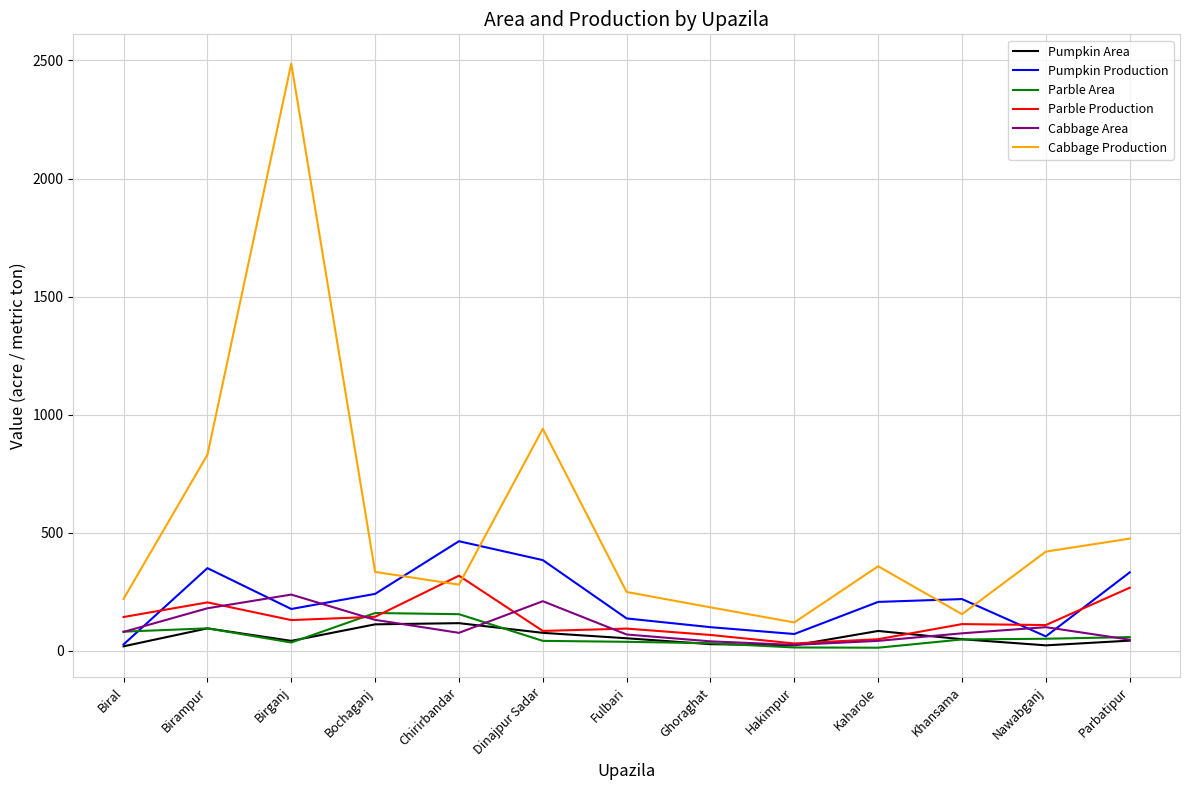

Is this an area chart (filled region under the line)?

No